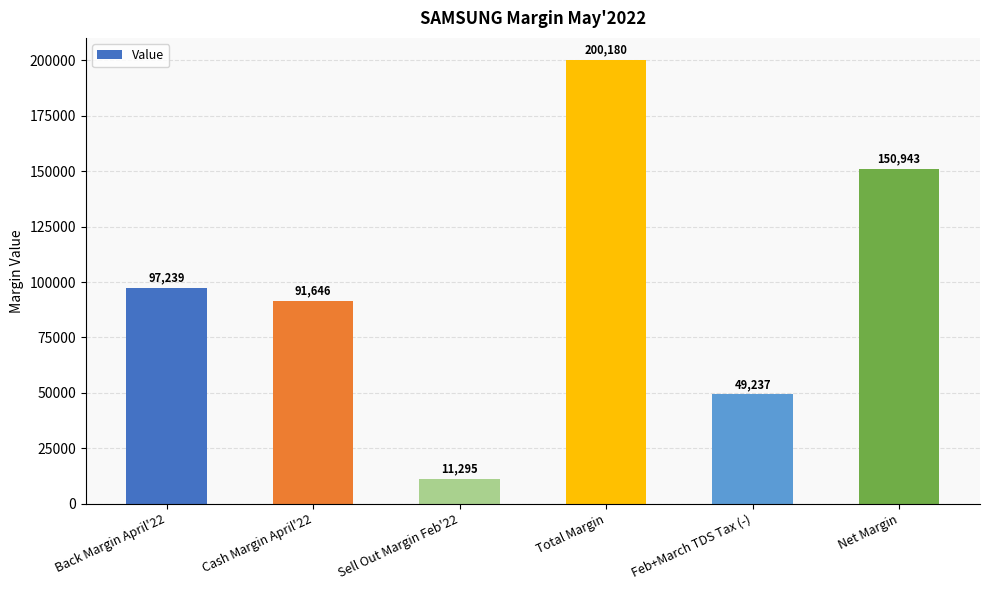

Where is the data nearest to the value 105737?

Back Margin April'22